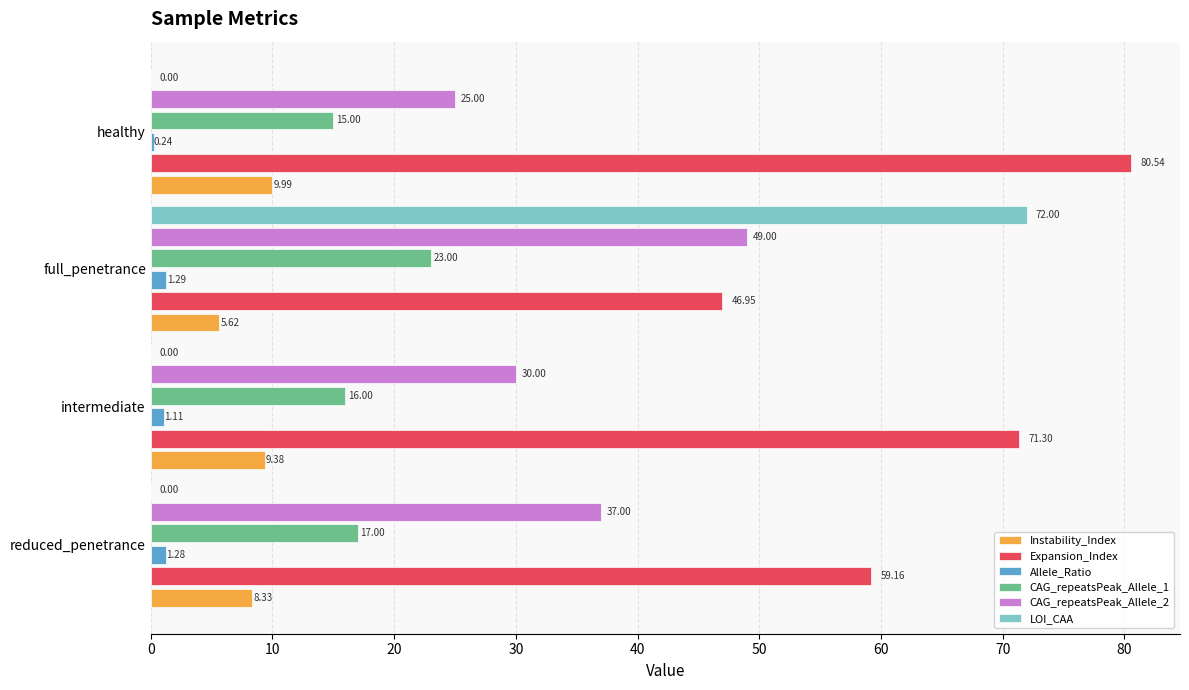

Count the number of categories in the chart.

4